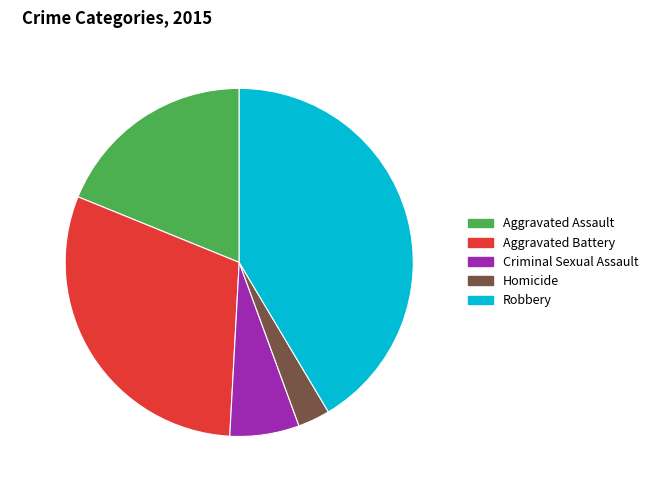

To the nearest percent, what portion does Homicide represent?

3%